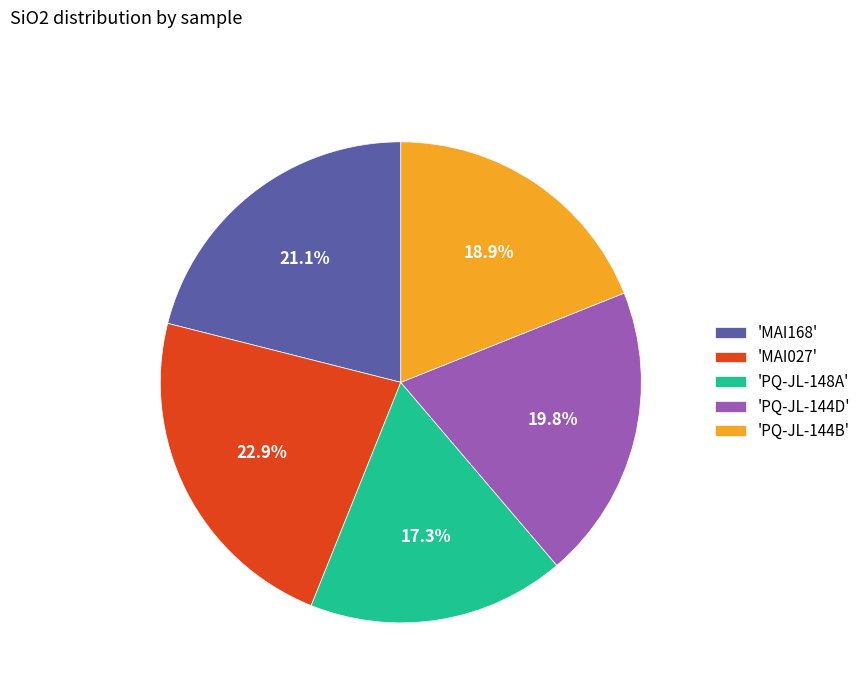

What is the ratio of the value at 'MAI027' to the value at 'PQ-JL-148A'?

1.3